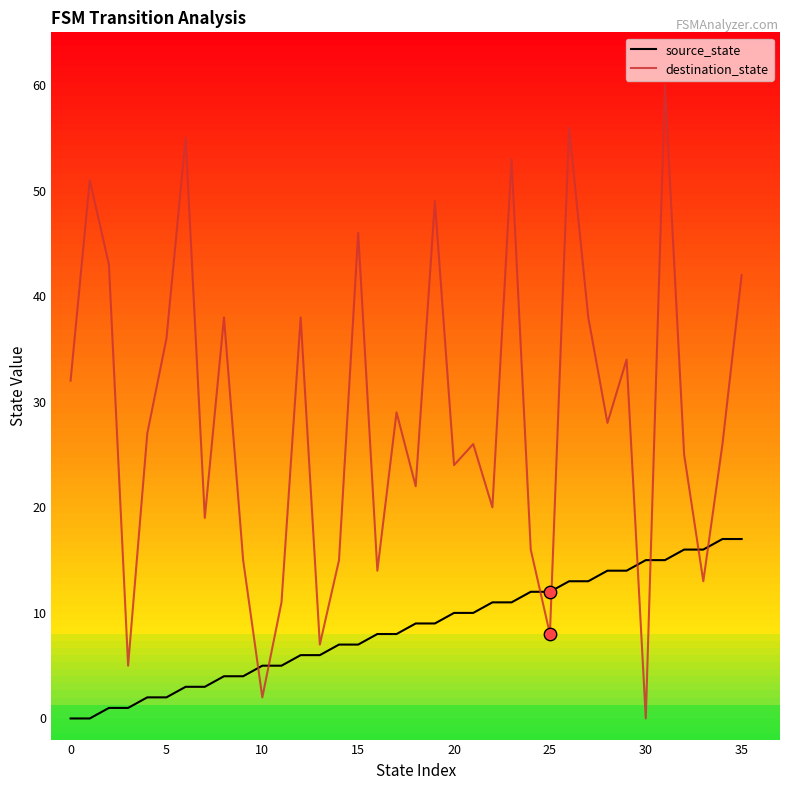

Which series has the largest total across all categories?

destination_state